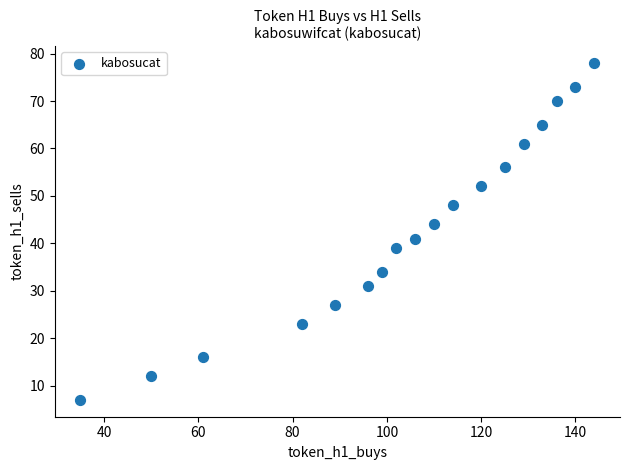

What is the range of X values (max minus min)?

109